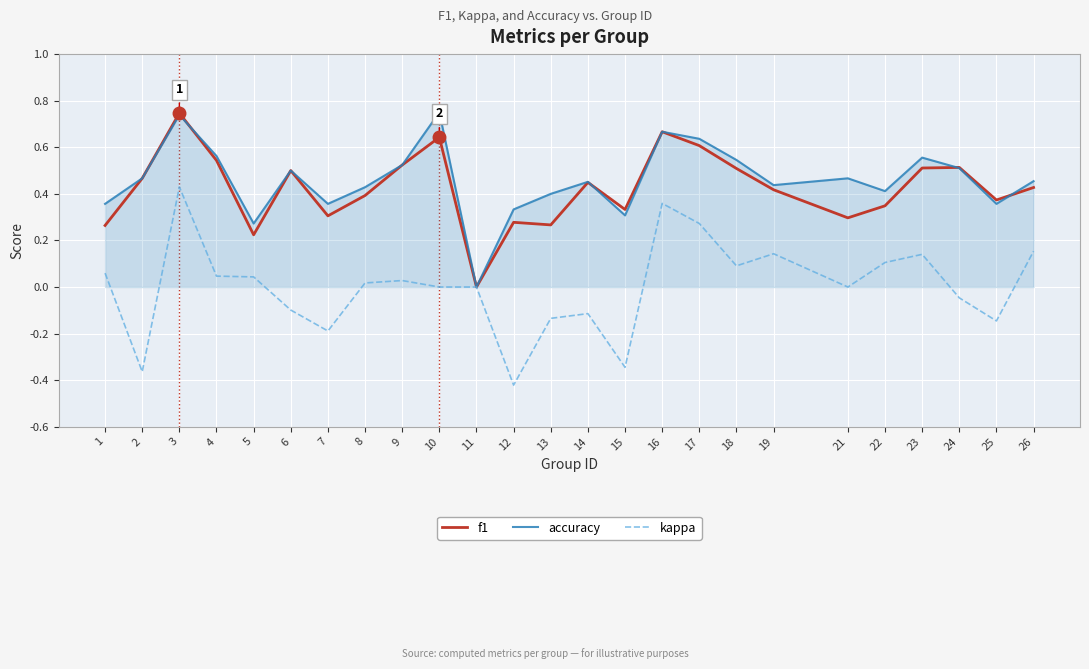

True or false: accuracy has more than 2 interior local peaks.

True